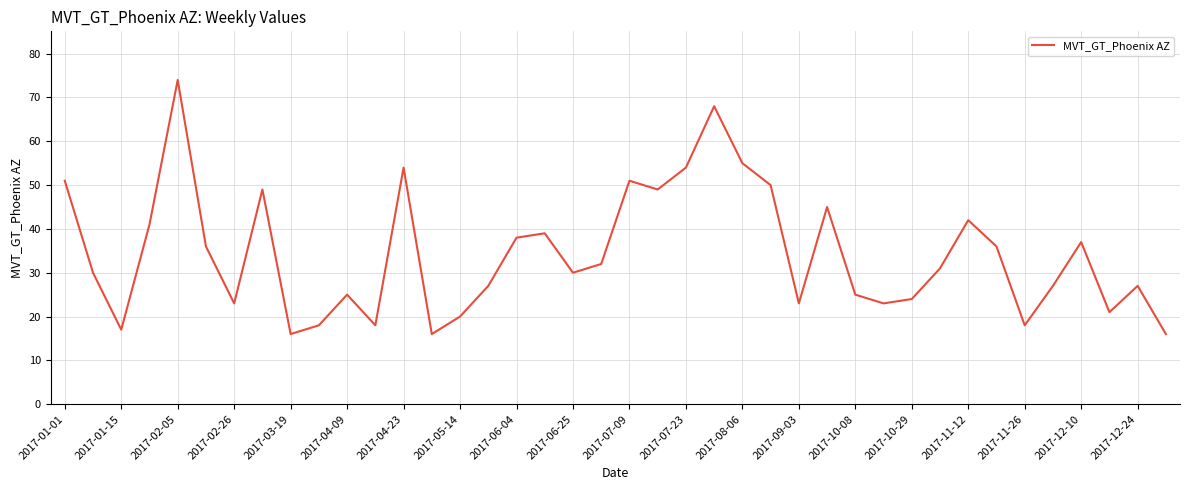

What is the difference between the maximum and minimum values?

58